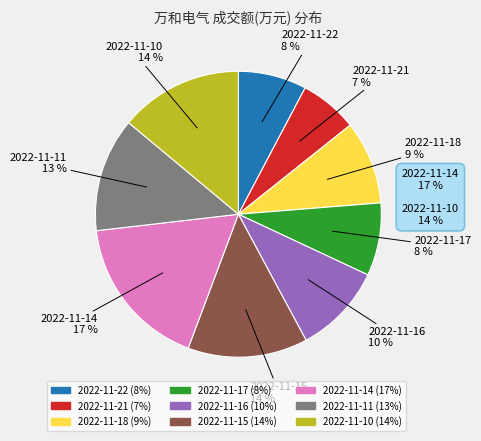

To the nearest percent, what percentage of the pie is 2022-11-15?

14%